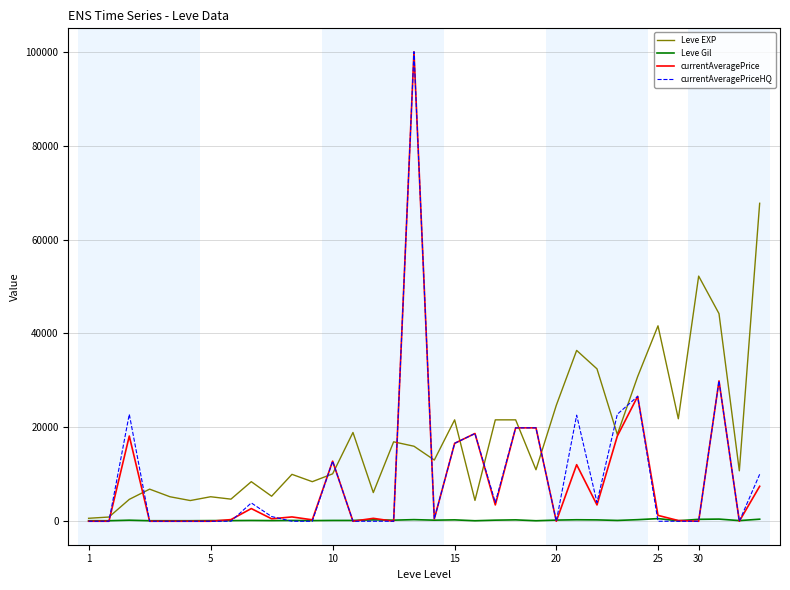

What is the maximum value shown in the chart?

99999